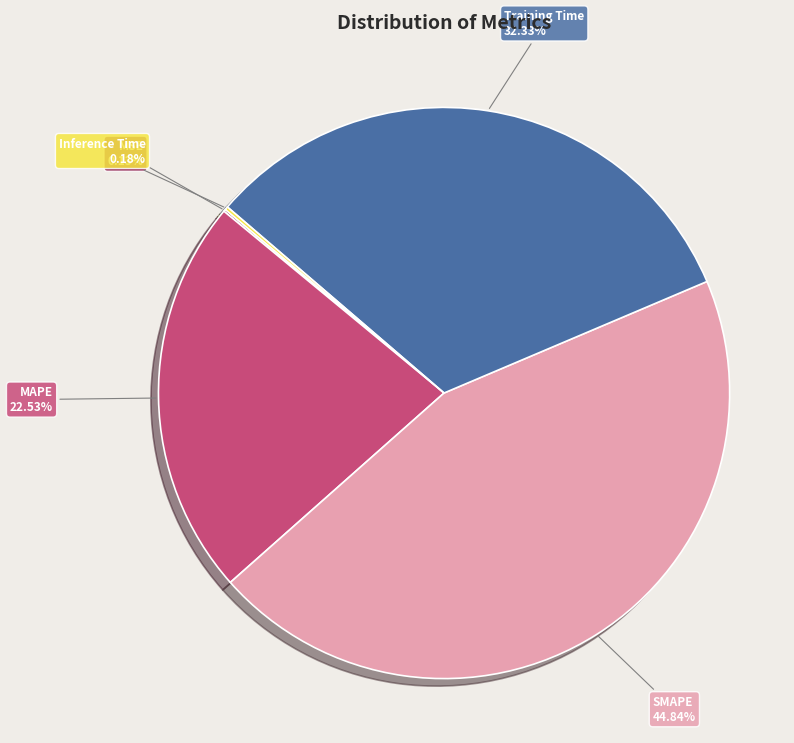

Between SMAPE and MAPE, which is larger?

SMAPE